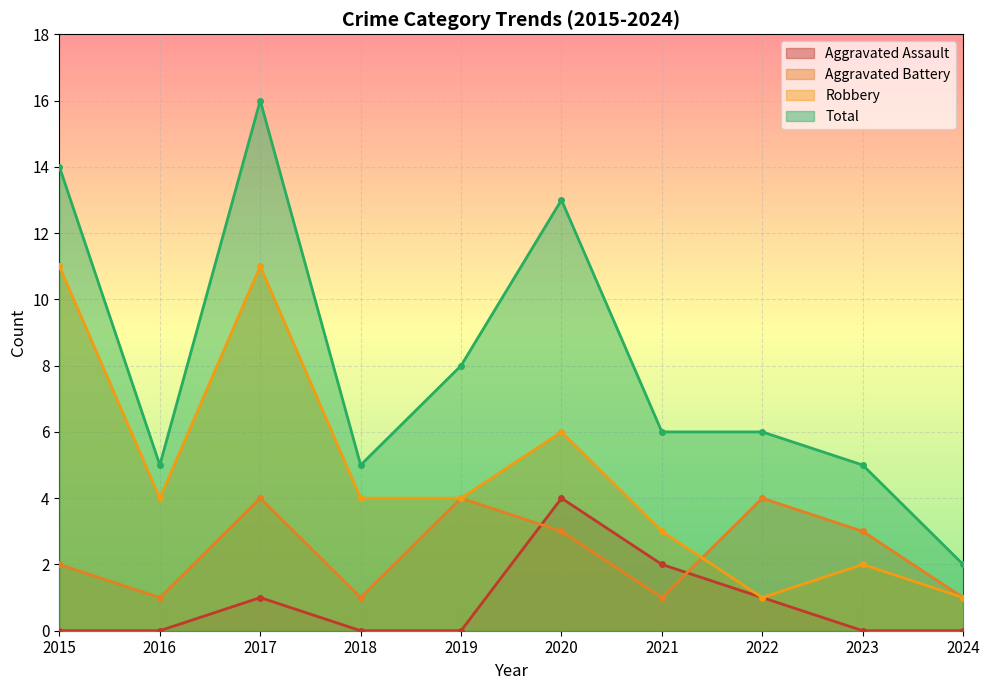

Rank the series by their average value, from lowest to highest.

Aggravated Assault, Aggravated Battery, Robbery, Total